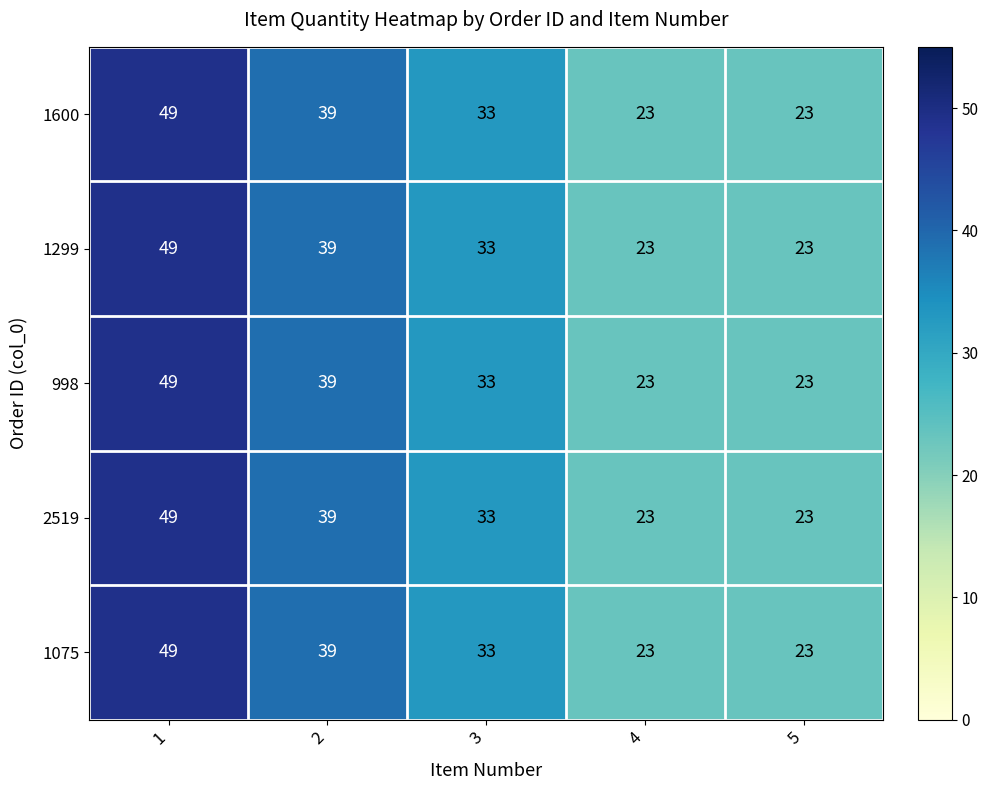

What is the average value of the 998 series?

33